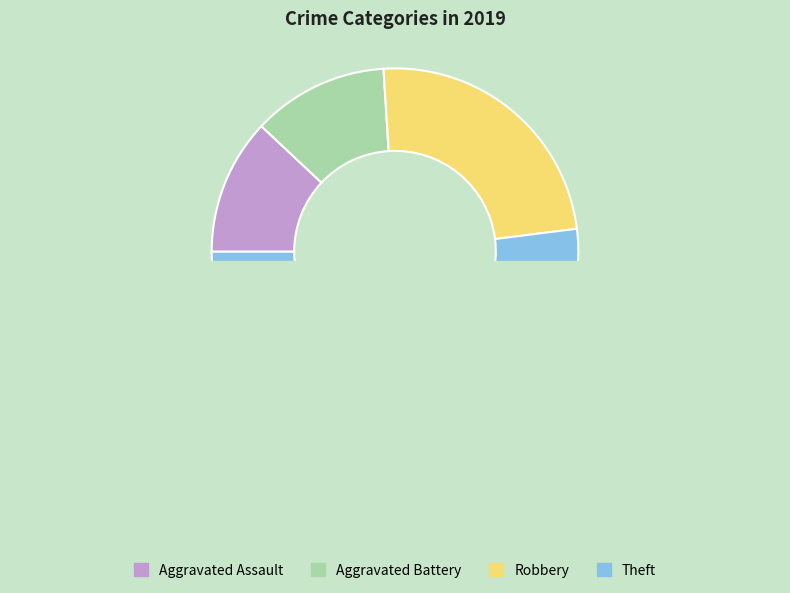

Does Theft represent more than half of the total?

Yes